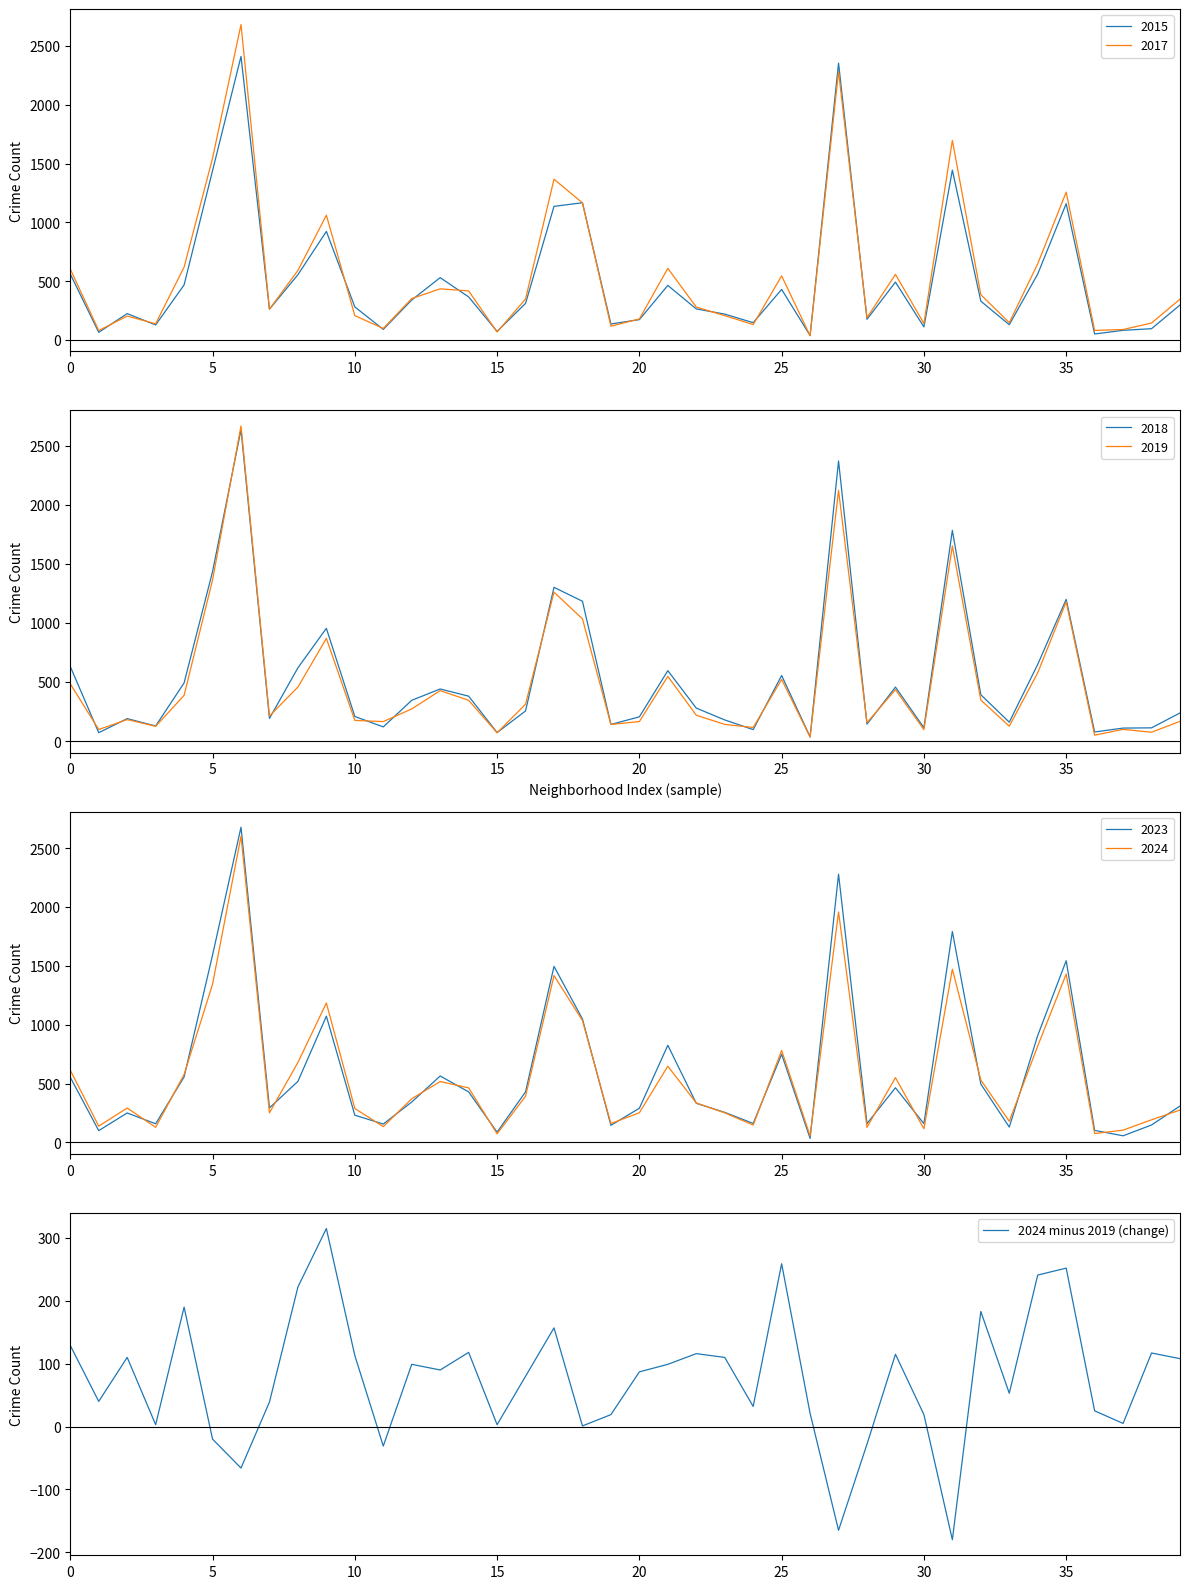

At which label is the value closest to 67?

16